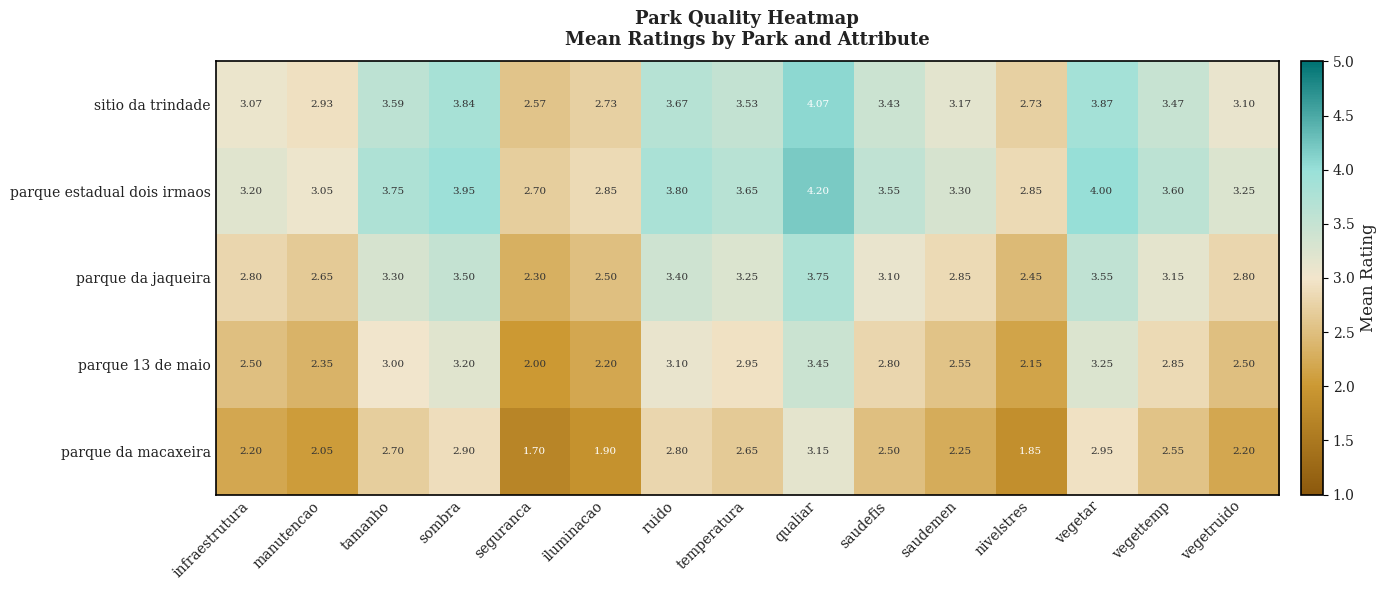

Which category has the lowest value in the parque da macaxeira series?

seguranca